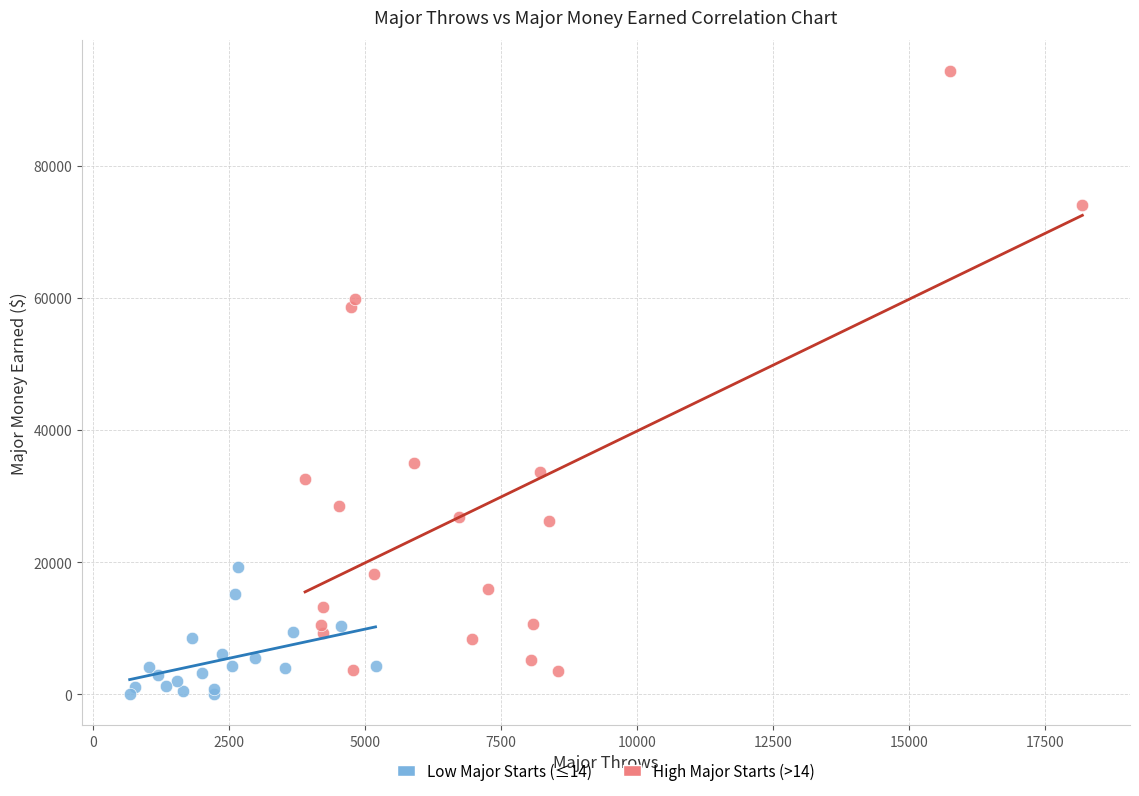

Which series has the largest Y range (max minus min)?

High Major Starts (>14)